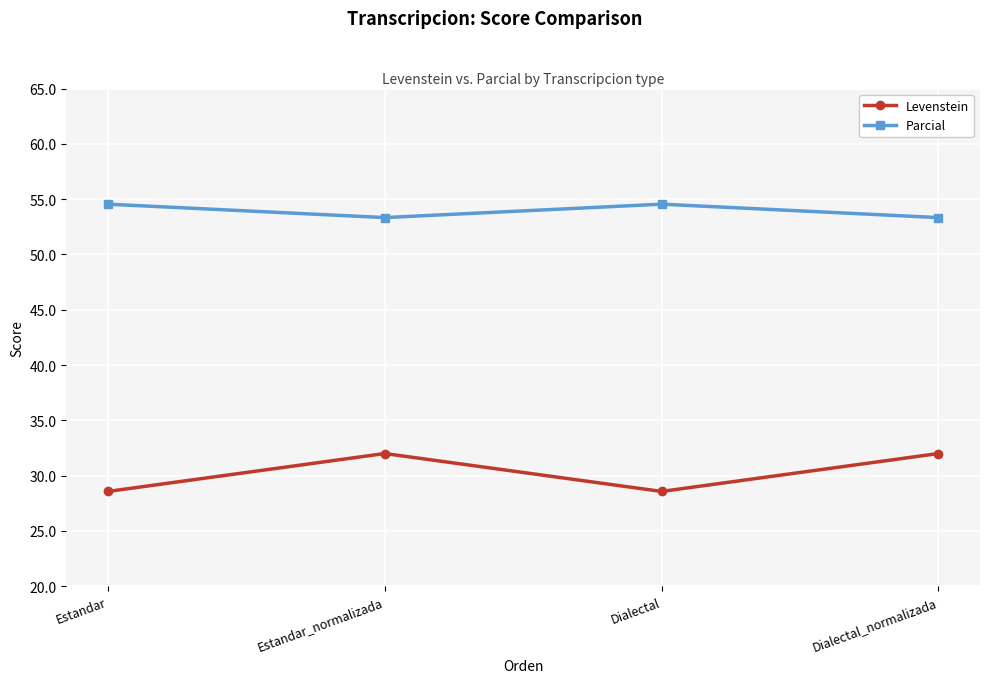

Reading left to right, extract all data points from this chart.

Levenstein: Estandar=28.6	Estandar_normalizada=32.0	Dialectal=28.6	Dialectal_normalizada=32.0
Parcial: Estandar=54.5	Estandar_normalizada=53.3	Dialectal=54.5	Dialectal_normalizada=53.3